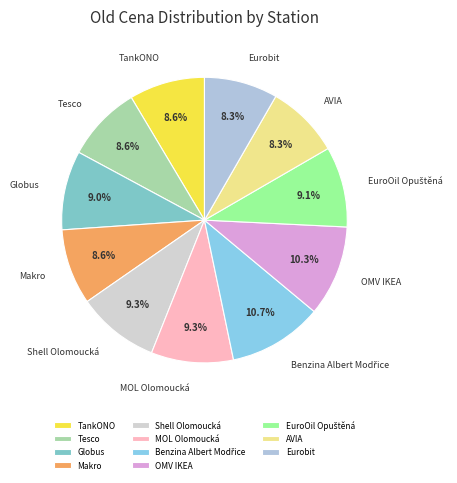

What is the total percentage of Tesco and AVIA?

16.9%